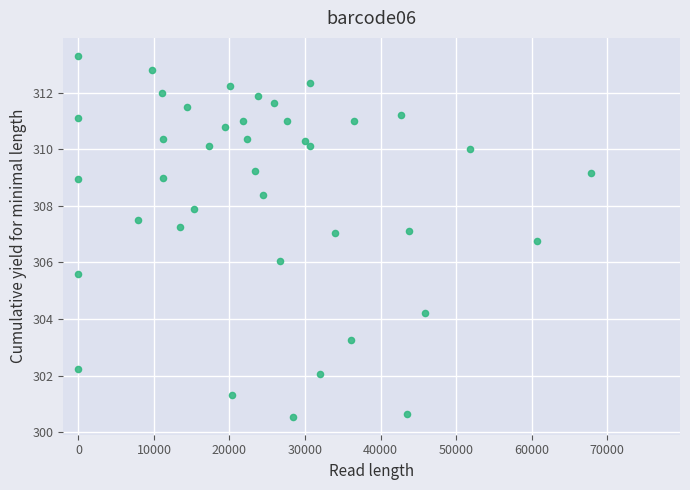

What is the range of X values (max minus min)?

67855.0